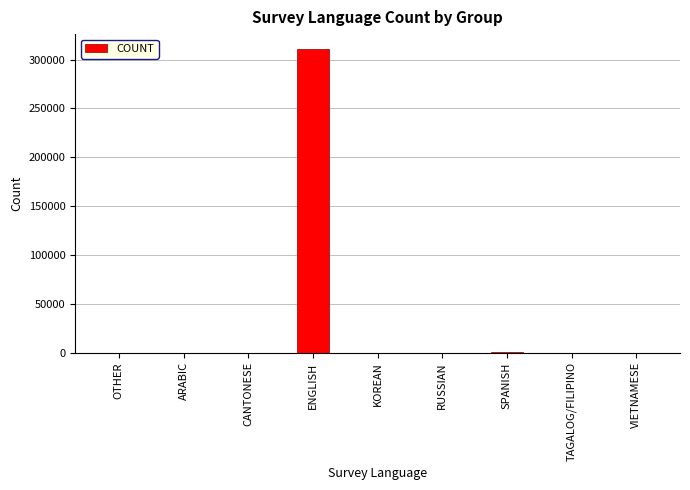

Where does the data first go above 30?

OTHER